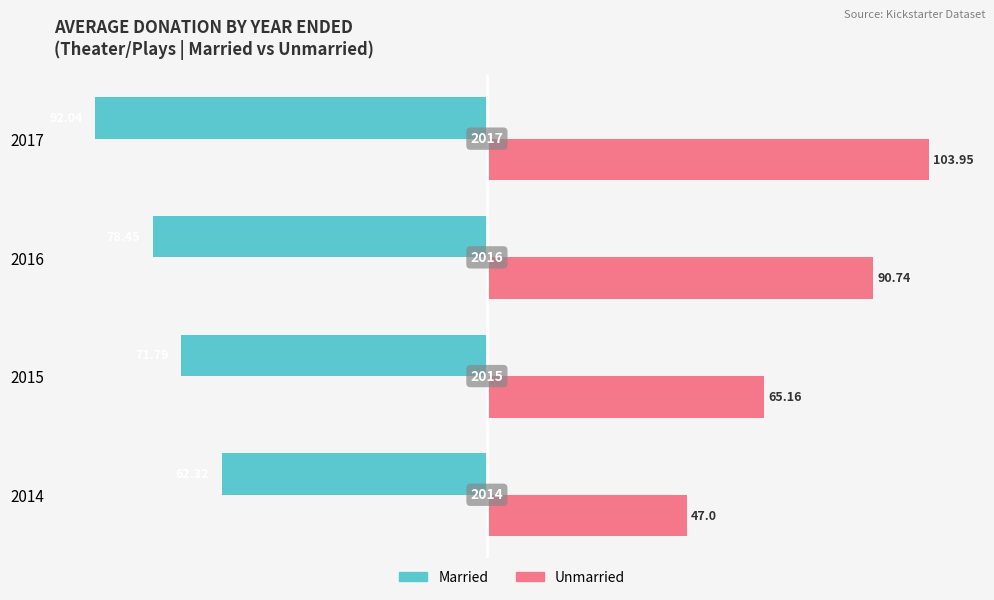

What are all the series names shown in the legend?

Married, Unmarried